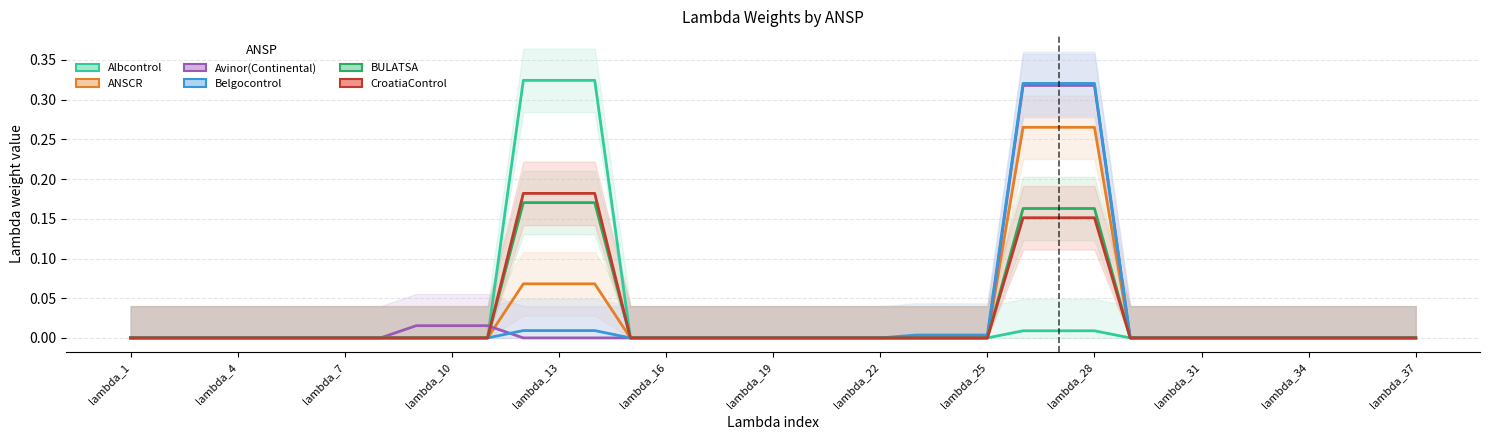

Which series changed the most between lambda_28 and 22?

Avinor(Continental)